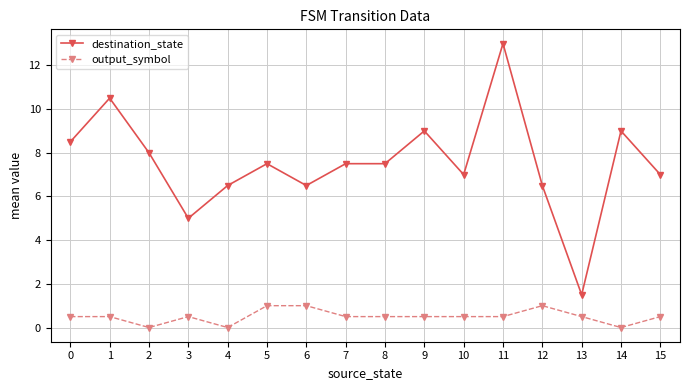

At 7, list the series in order from largest to smallest.

destination_state, output_symbol